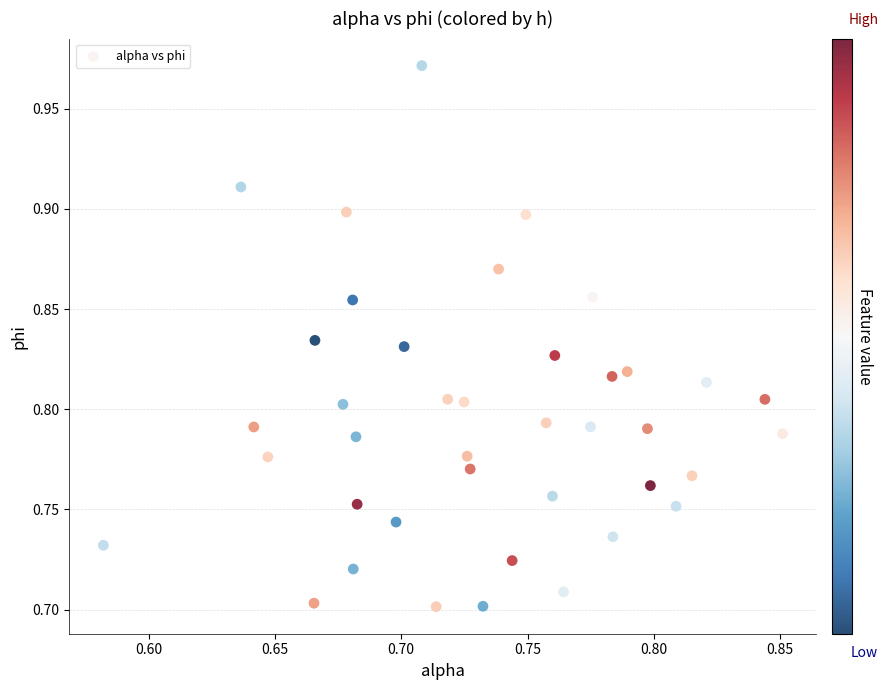

What is the range of X values (max minus min)?

0.3